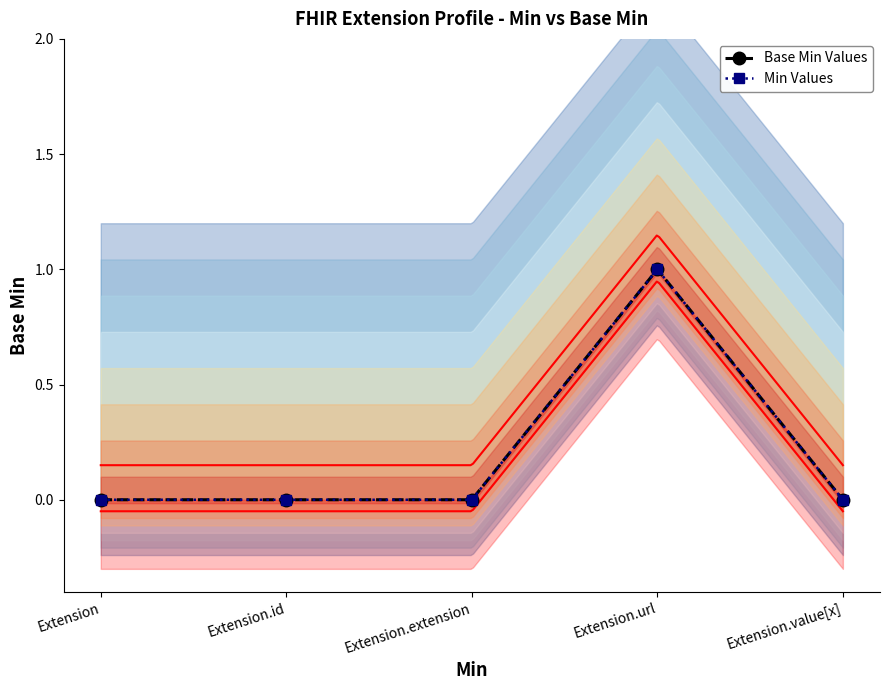

What is the greatest value displayed?

1